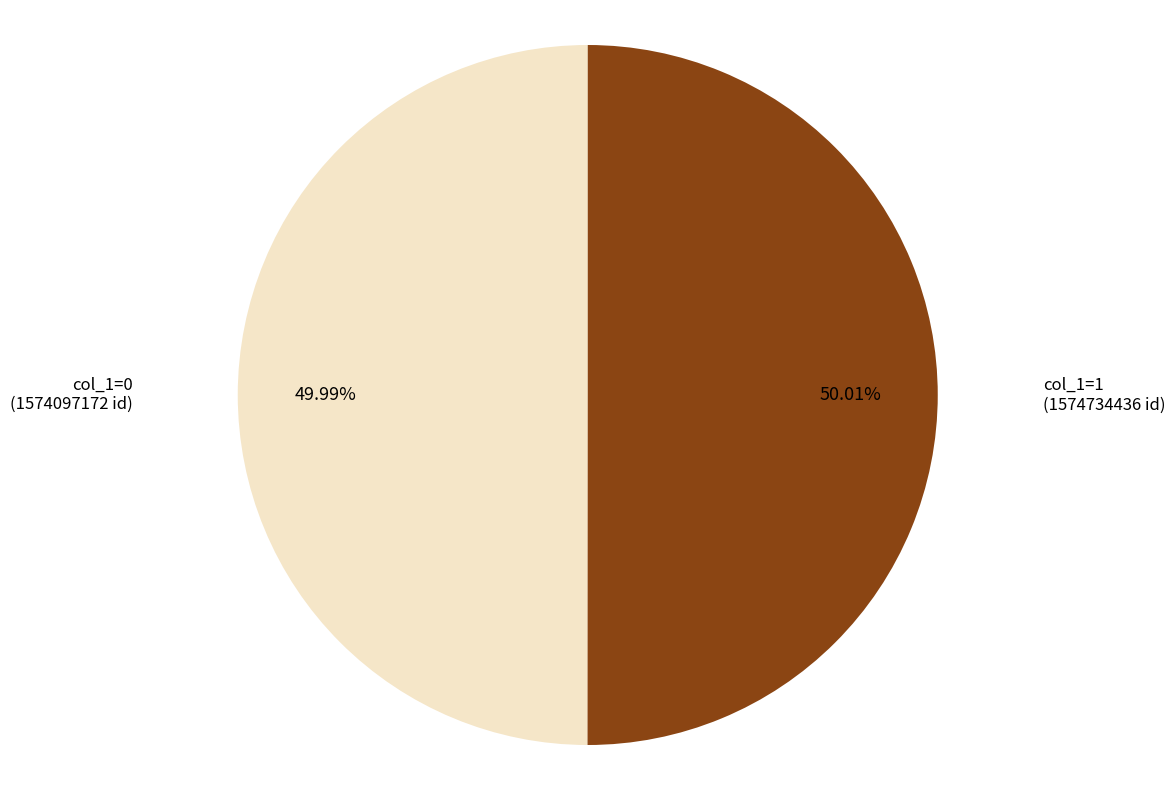

Combined, do col_1=1 and col_1=0 account for over 50%?

Yes